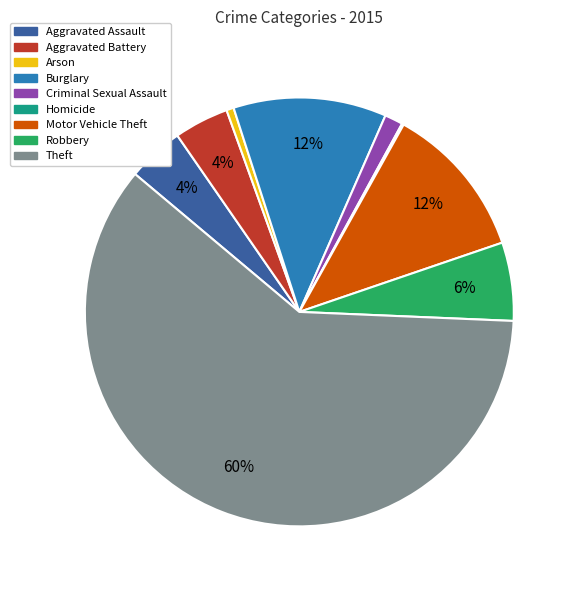

Which has a higher value, Motor Vehicle Theft or Aggravated Battery?

Motor Vehicle Theft